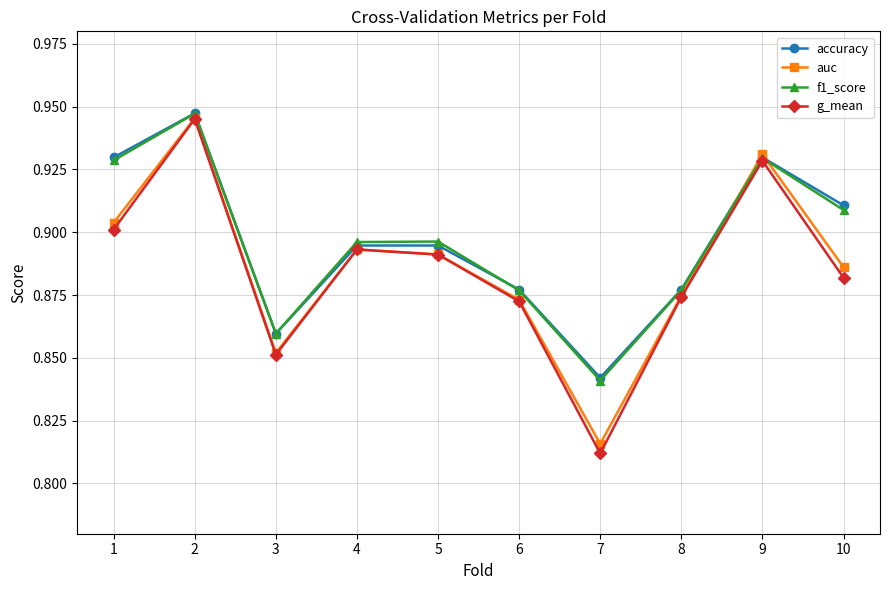

Which category has the lowest value in the auc series?

7